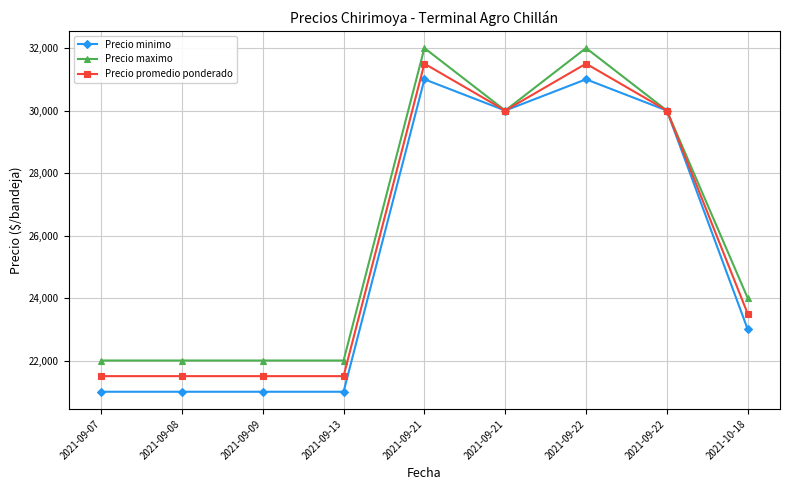

Is this an area chart (filled region under the line)?

No